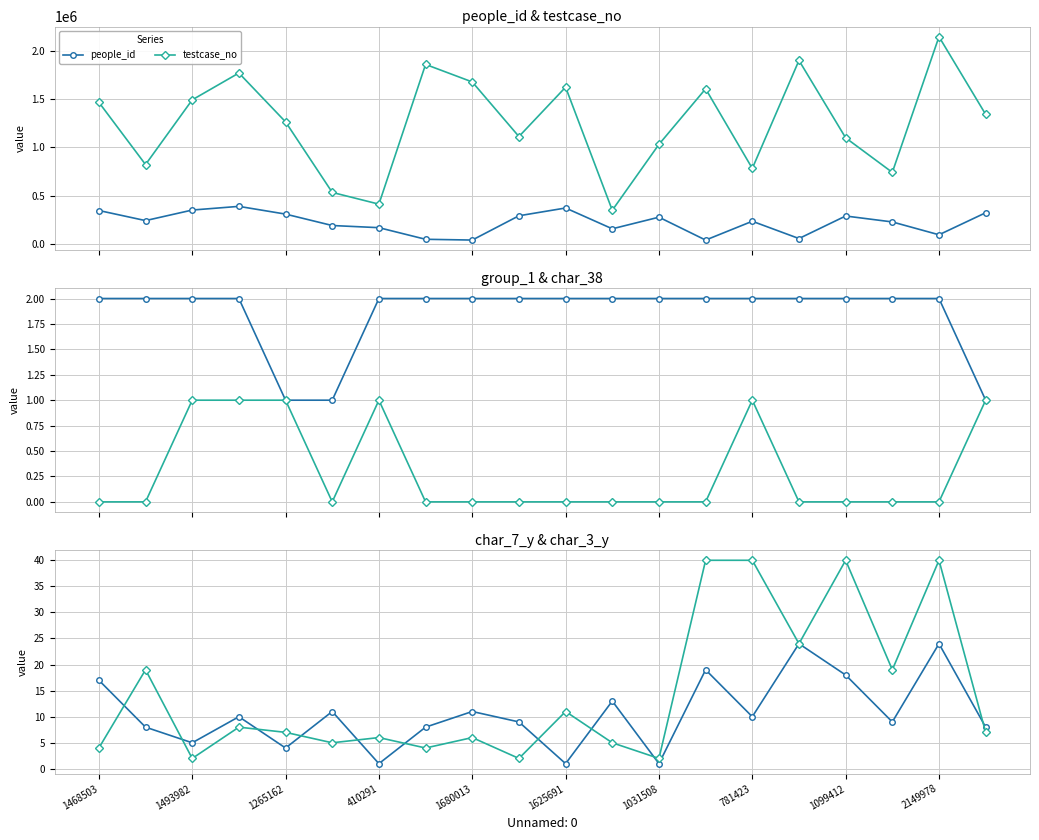

True or false: testcase_no and people_id intersect in this chart.

False